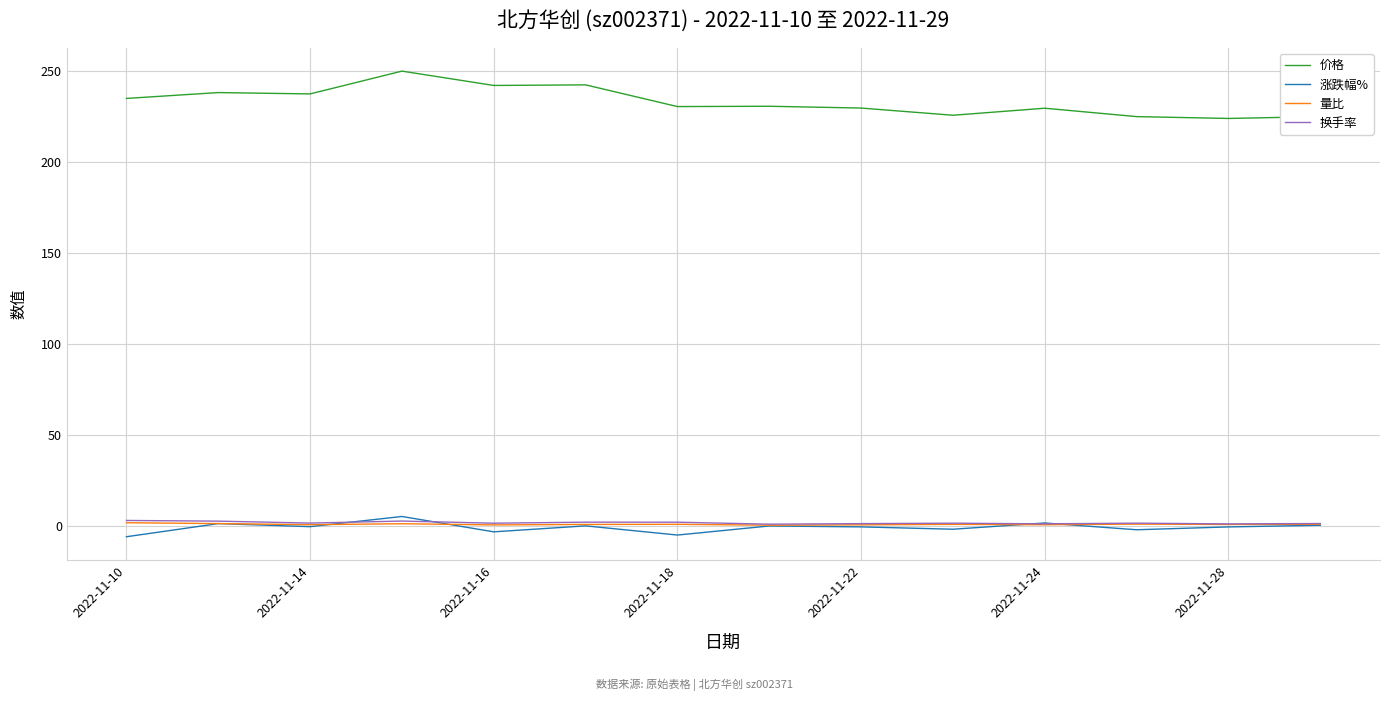

What is the lowest value of the 涨跌幅% series?

-5.8